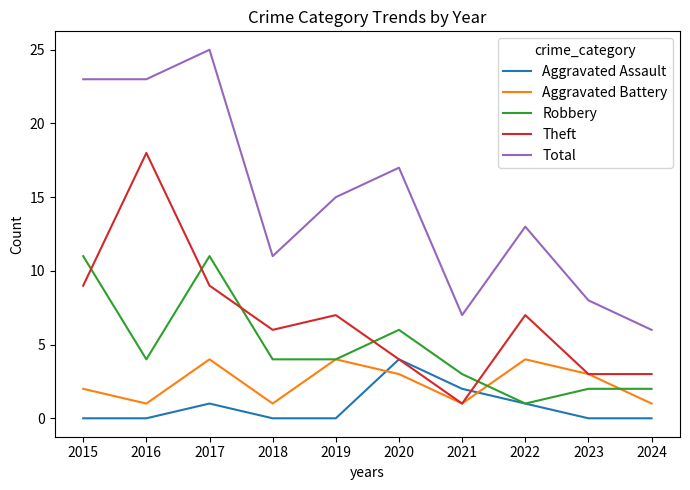

At which category does Robbery reach its first local valley?

2016